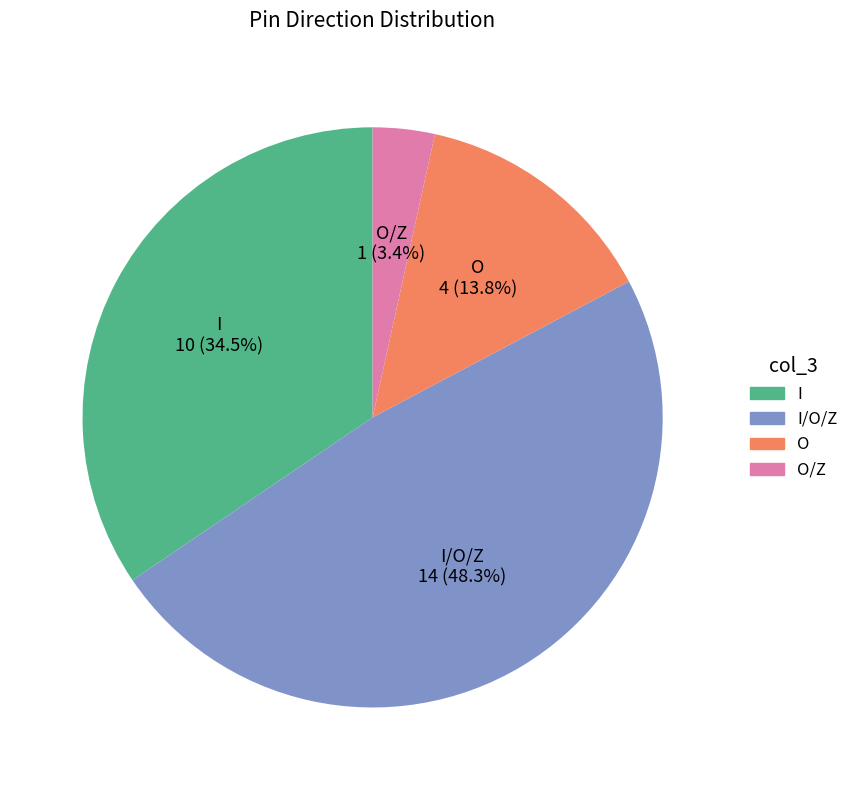

Does any single category account for the majority?

No